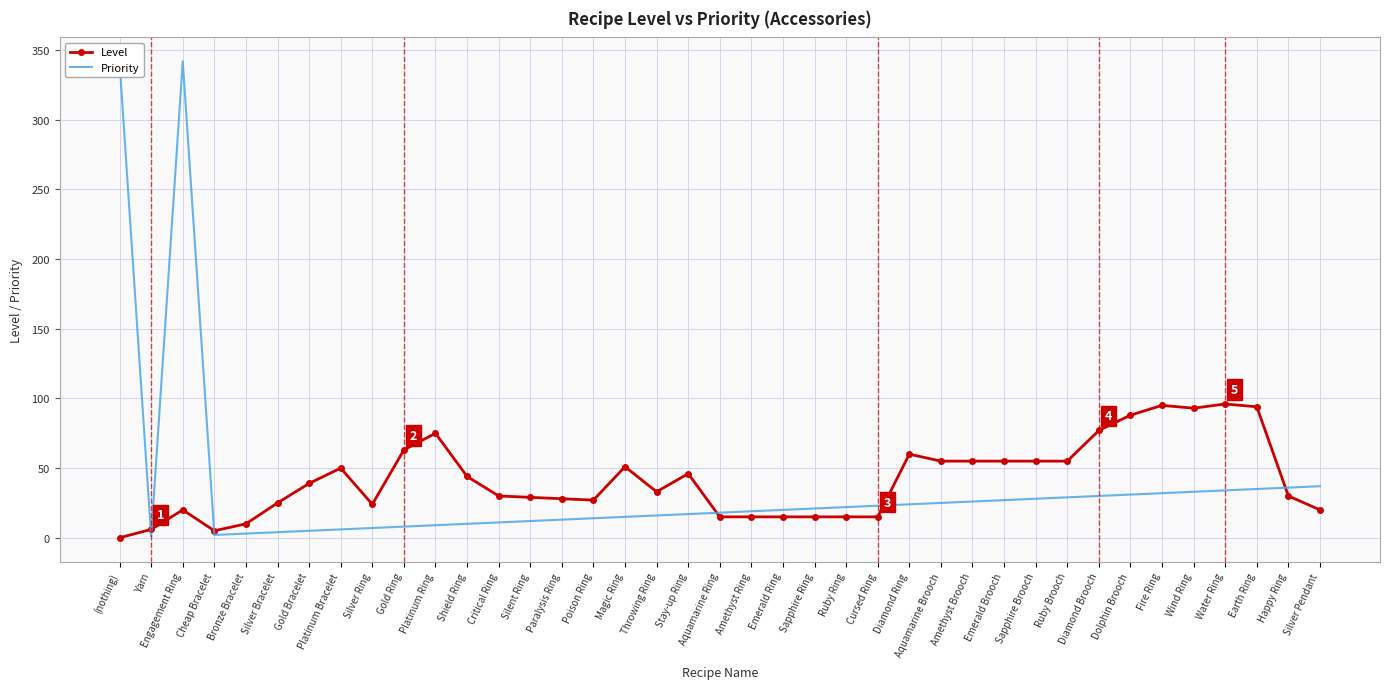

How many distinct data groups are displayed?

2